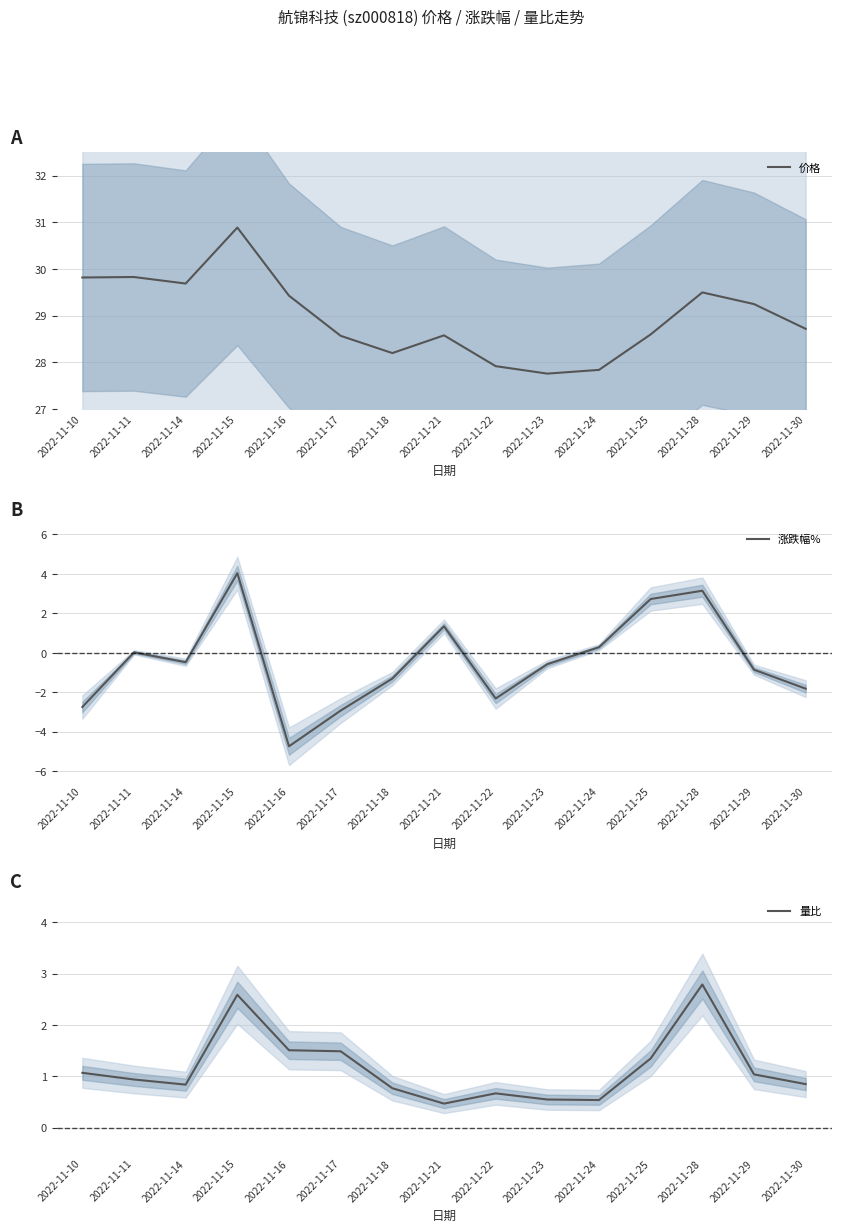

How many categories are shown in the chart?

15